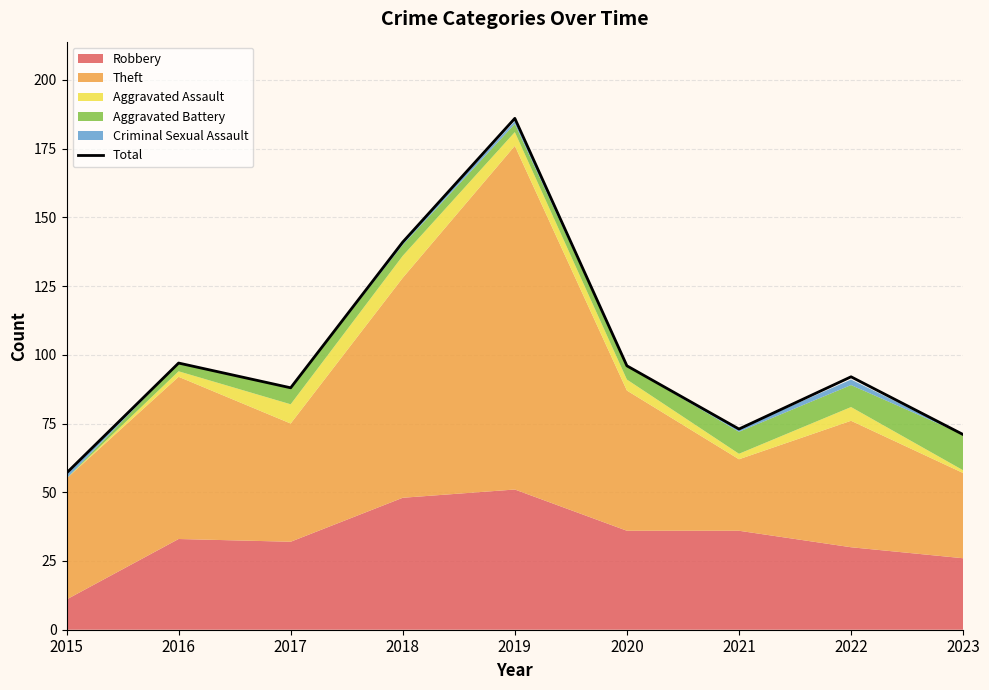

How many lines are shown in the chart?

1